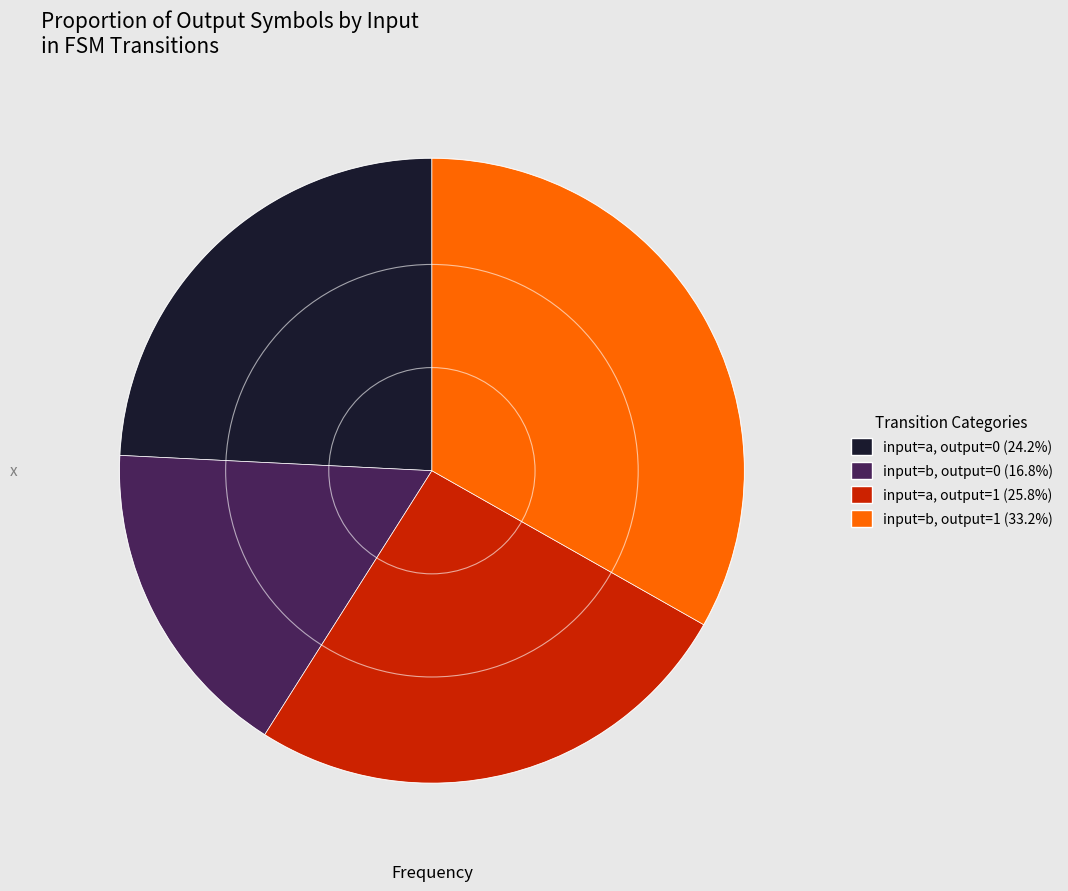

Count the number of slices in the pie.

4